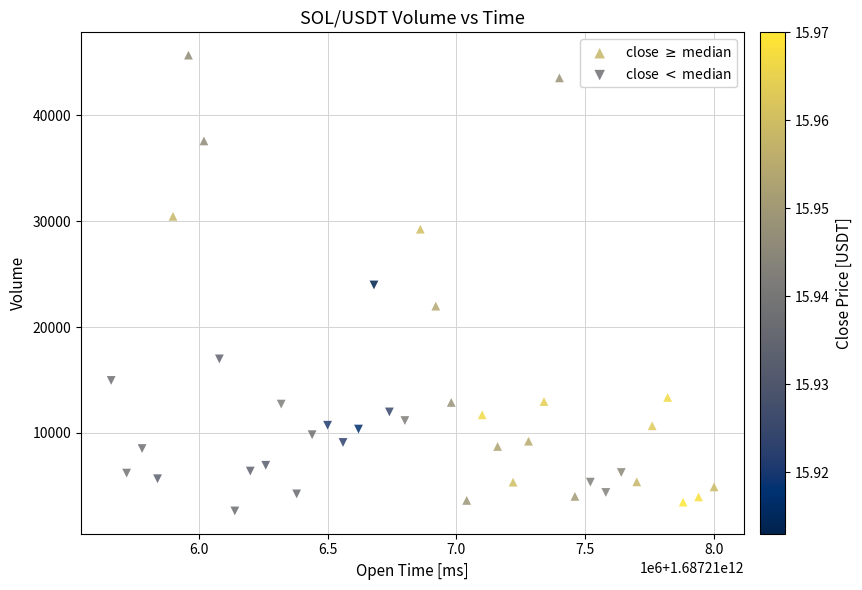

Which series has the widest spread of Y values?

close $\geq$ median